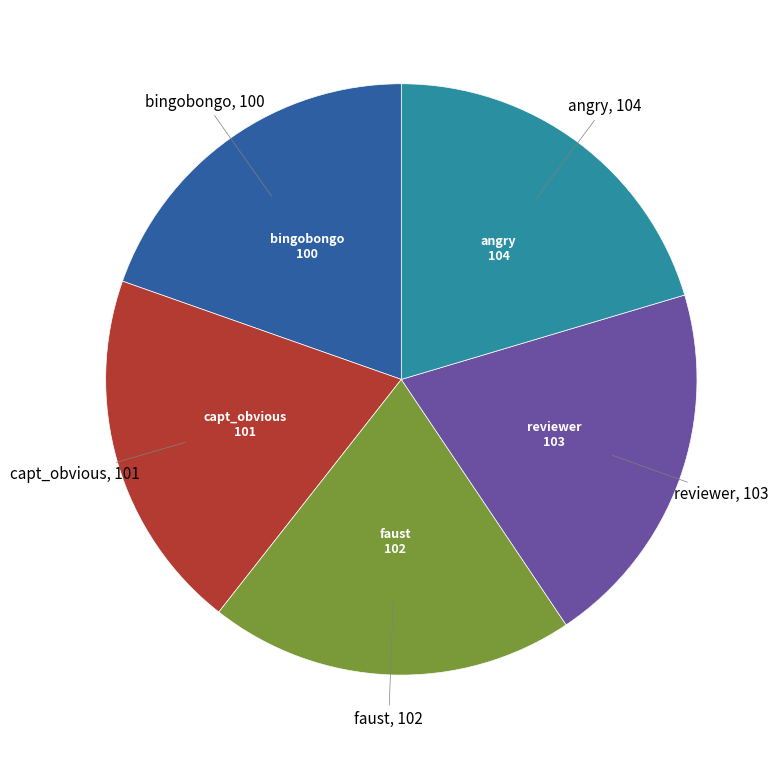

Is there any slice that represents more than half of the pie?

No